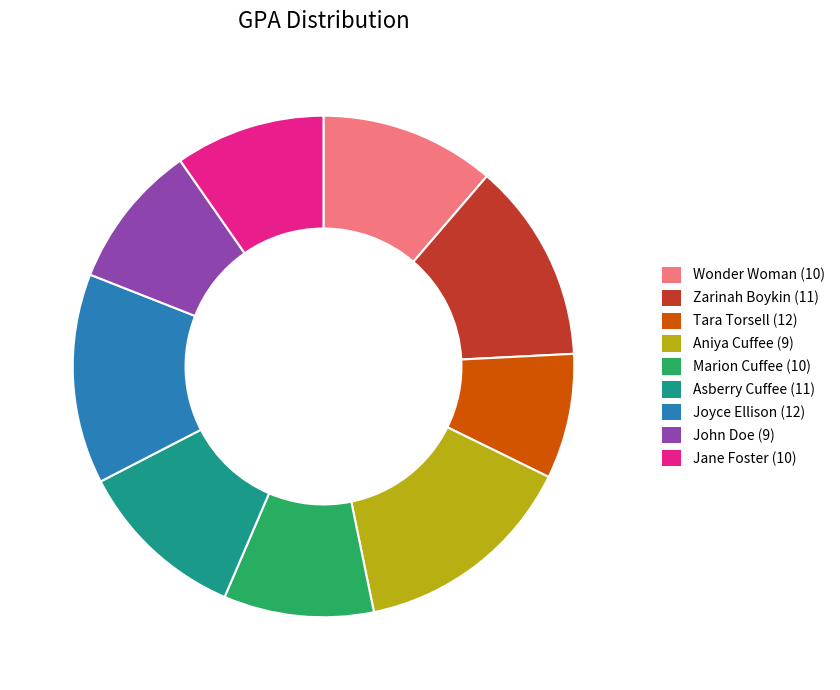

True or false: Asberry Cuffee (11) accounts for 11% of the total.

True